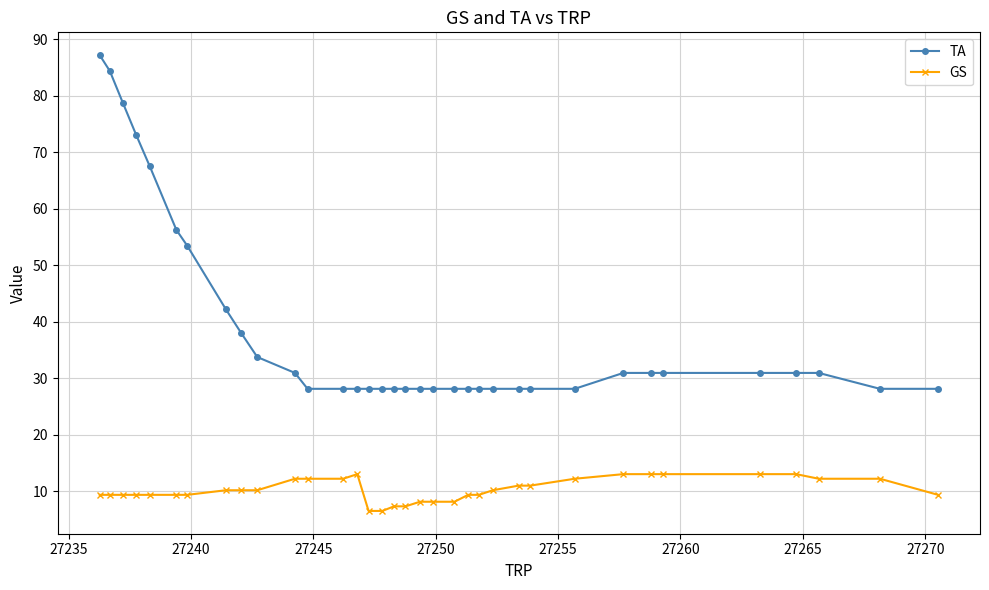

What is the value of the GS point at the 22nd from the left?

9.4